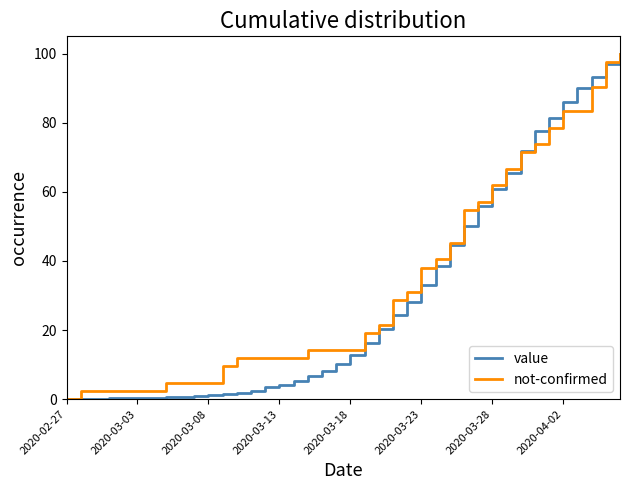

What is the greatest value displayed?

100.0